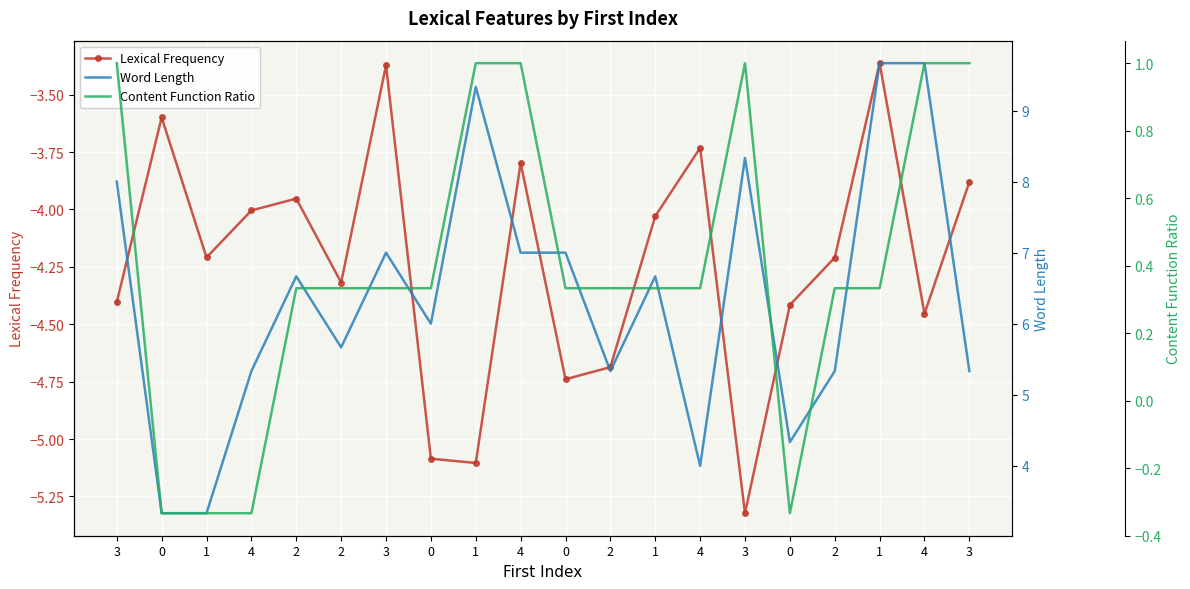

What is the total value across all series at 4?

1.0